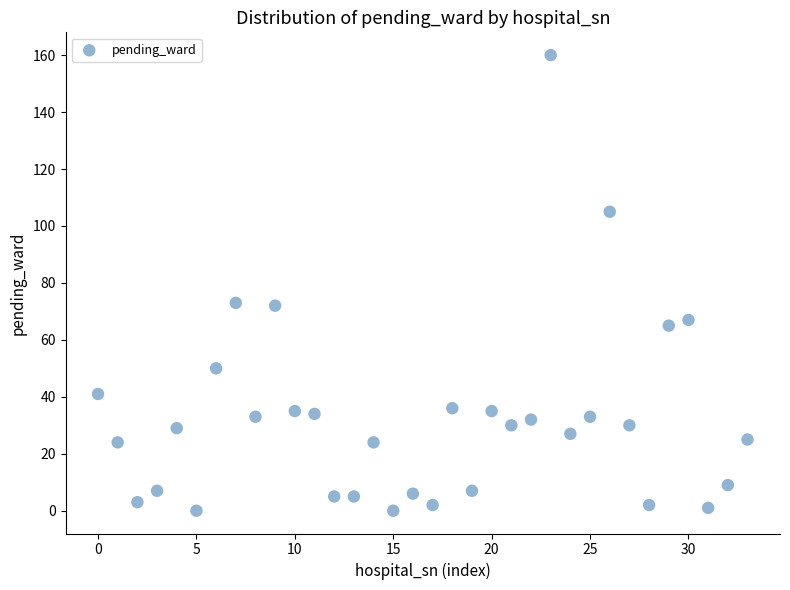

What is the range of Y values (max minus min)?

160